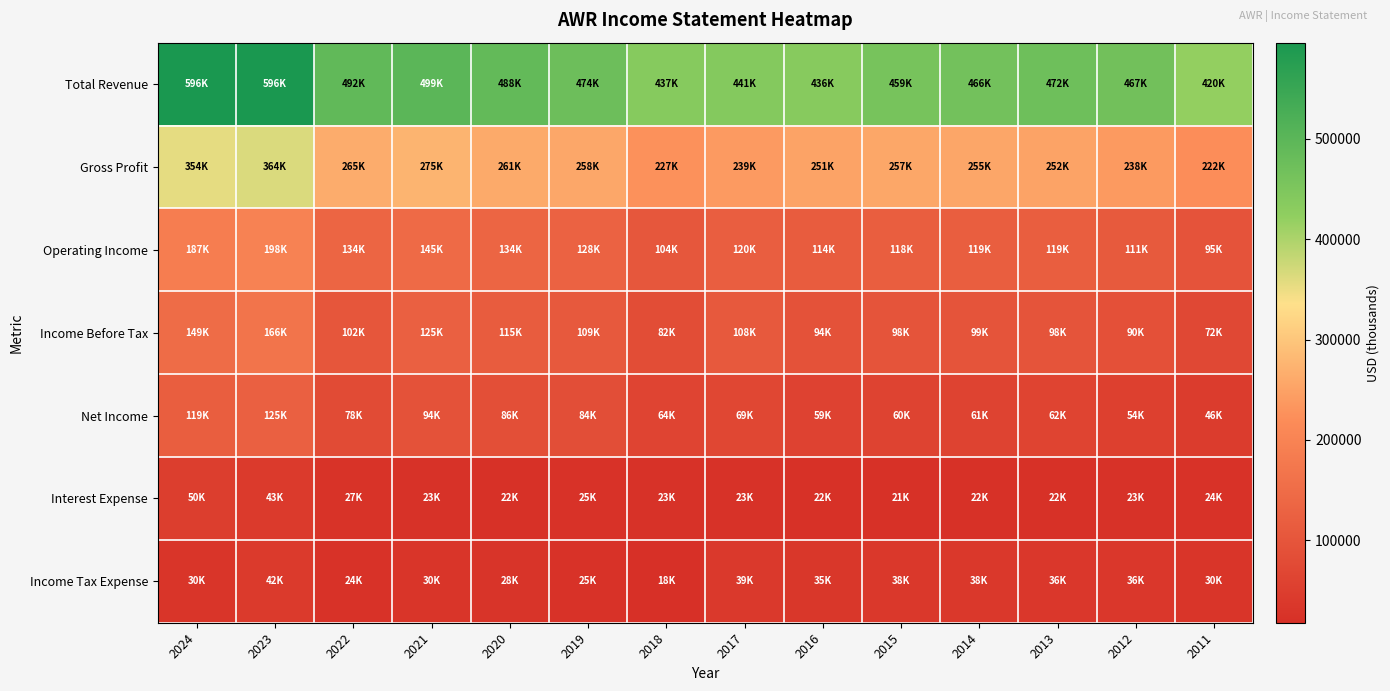

Which series changed the most between 2024 and 2023?

Income Before Tax